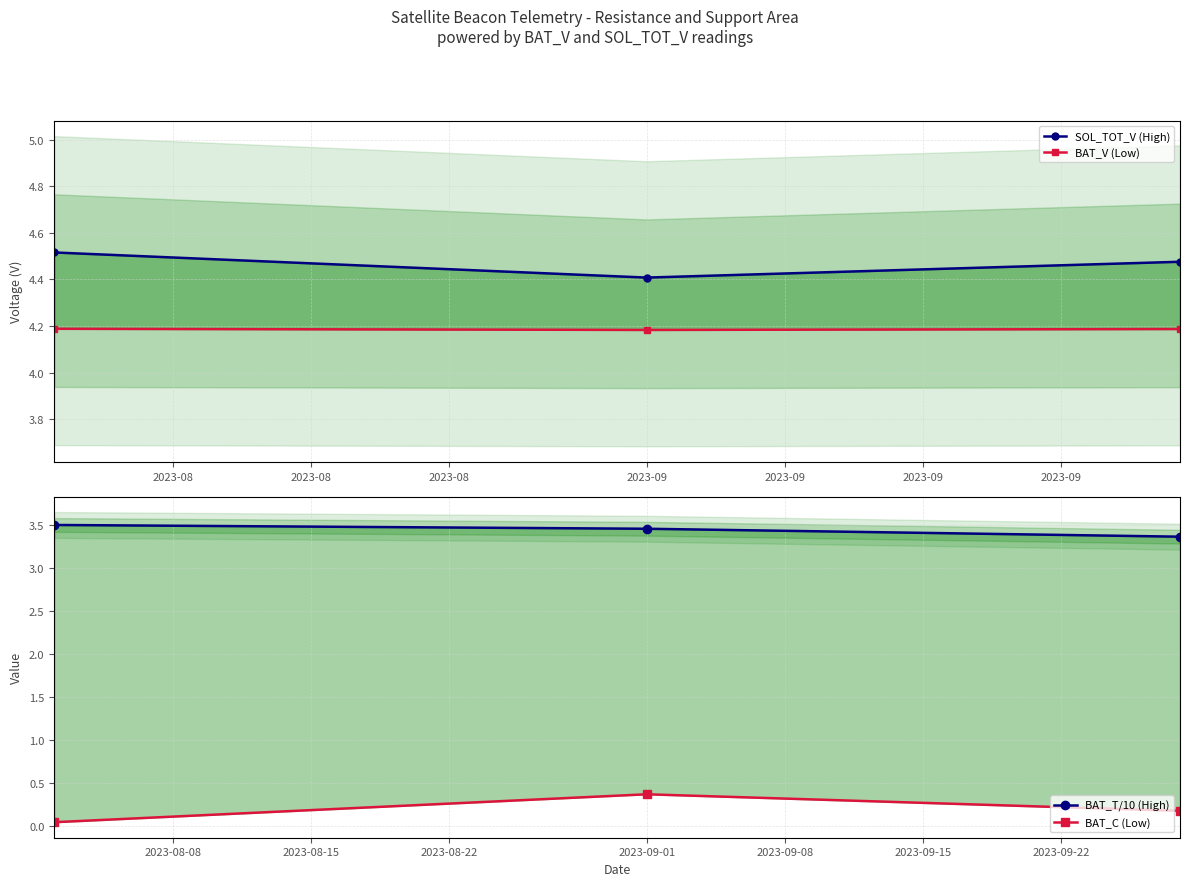

Is the value of BAT_C (Low) at 2023-08 greater than the value of BAT_T/10 (High) at 2023-08?

No